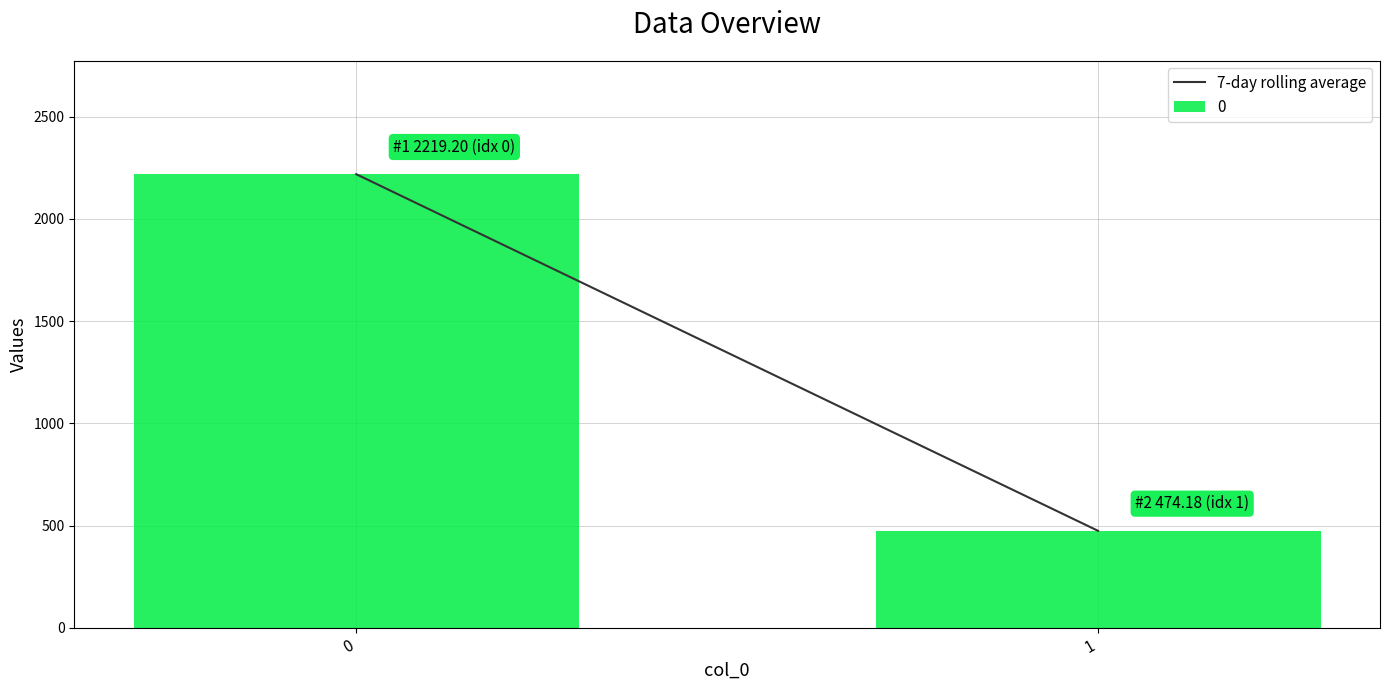

How many data points are above 2219?

1